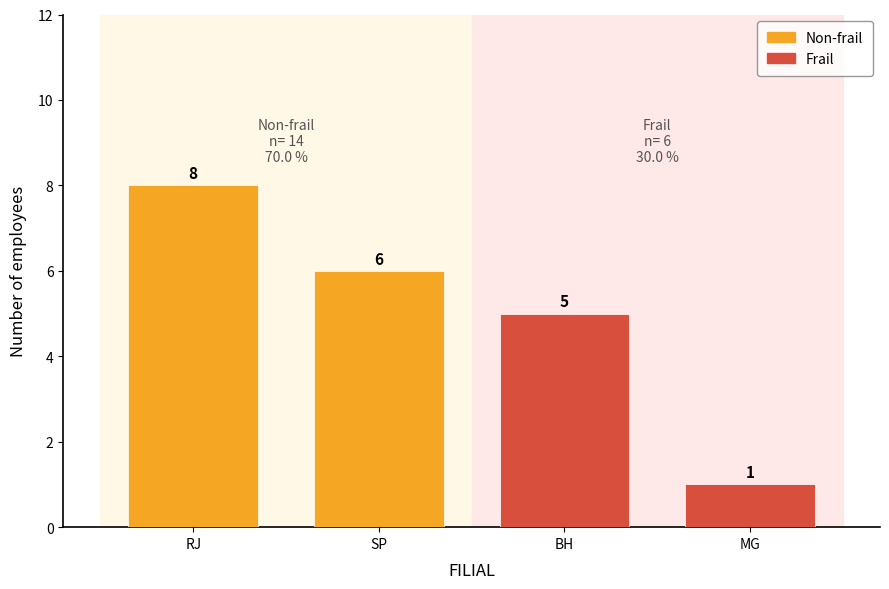

The value of Frail at BH is 3. True or false?

False